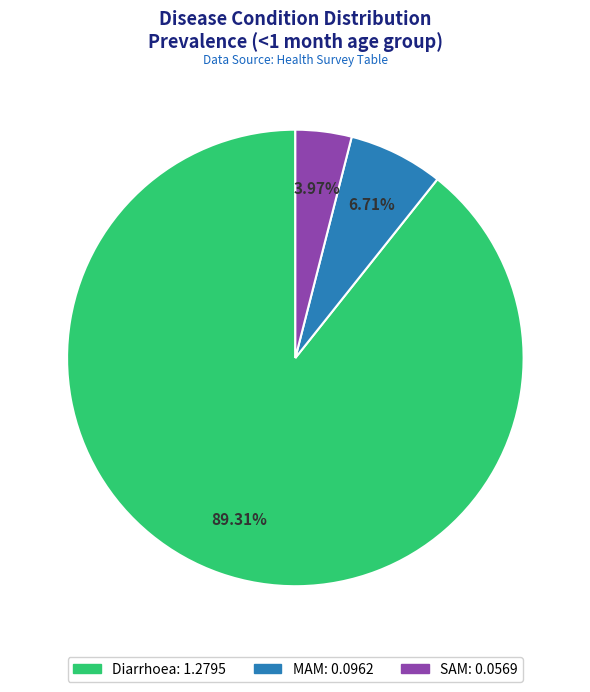

To the nearest percent, what portion does Diarrhoea represent?

89%